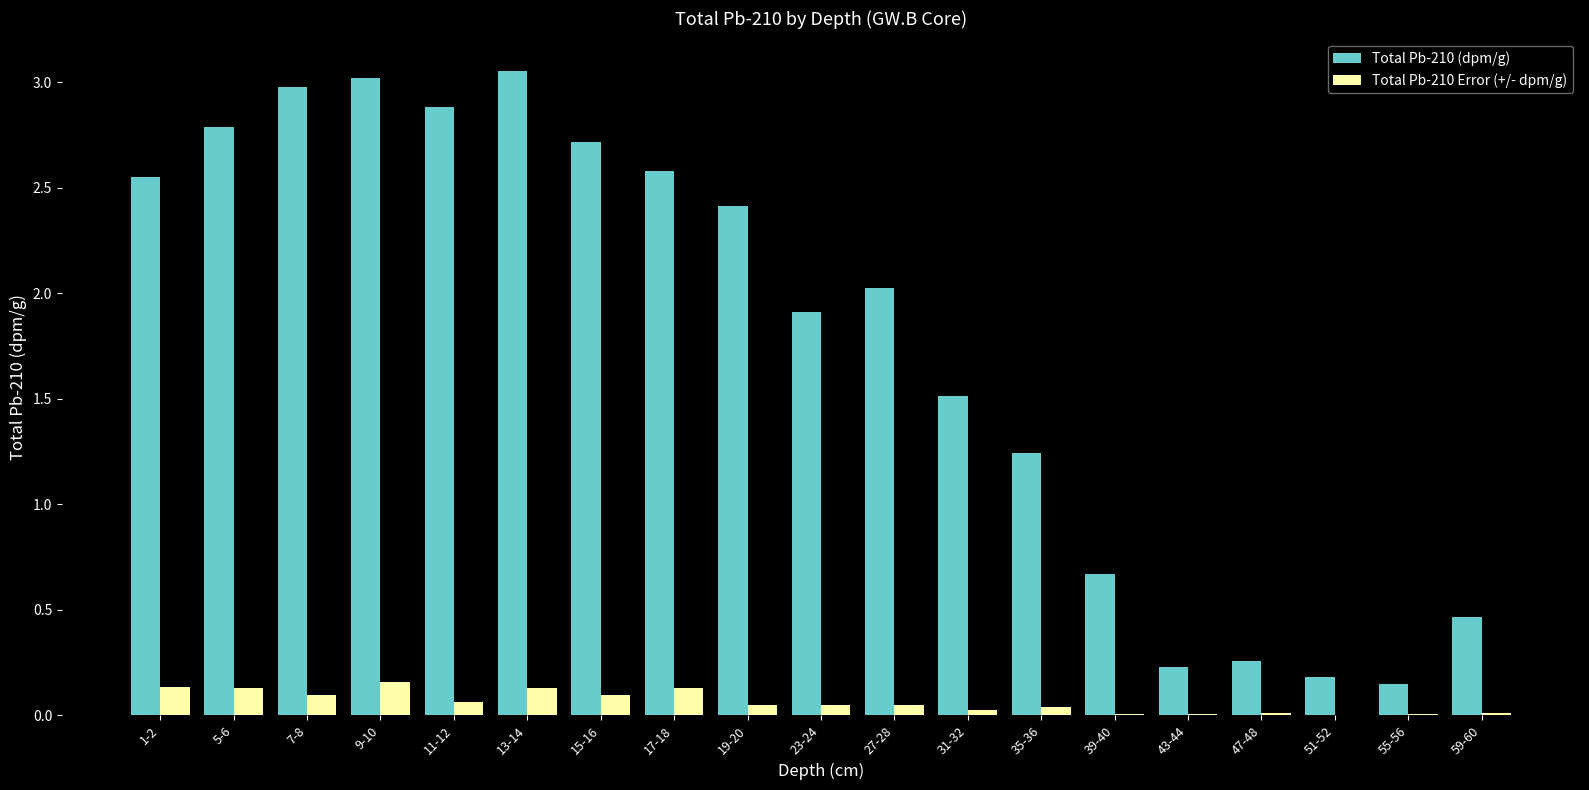

At which label is Total Pb-210 (dpm/g) closest to 1?

35-36